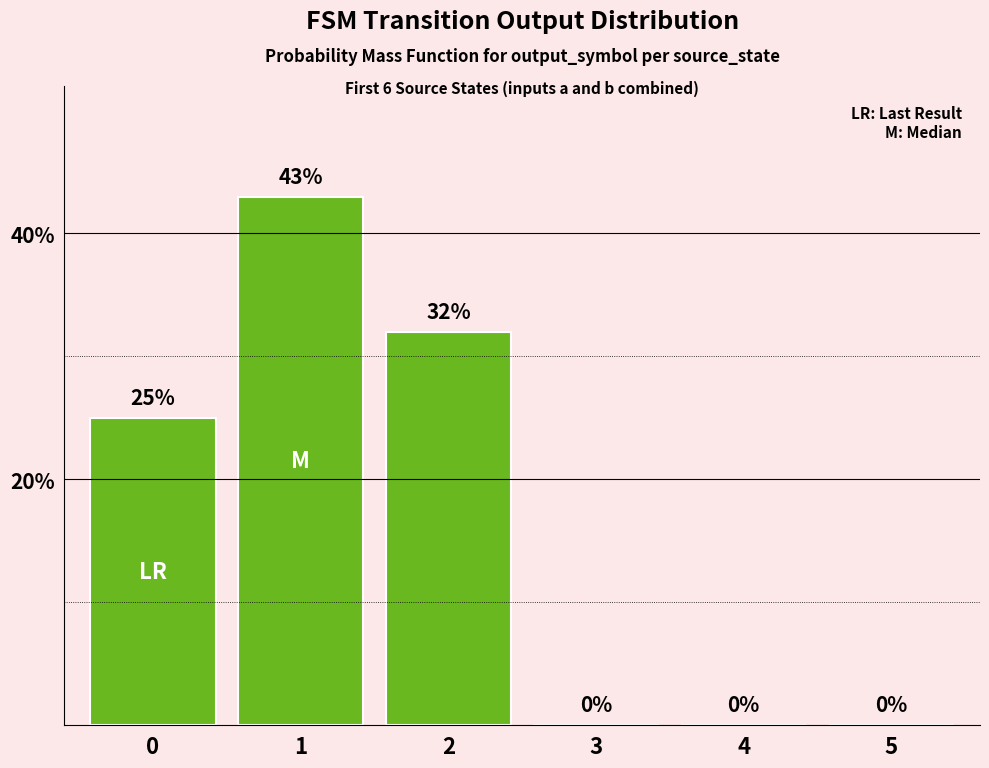

What value does the data have at 0, to the nearest 5?

25